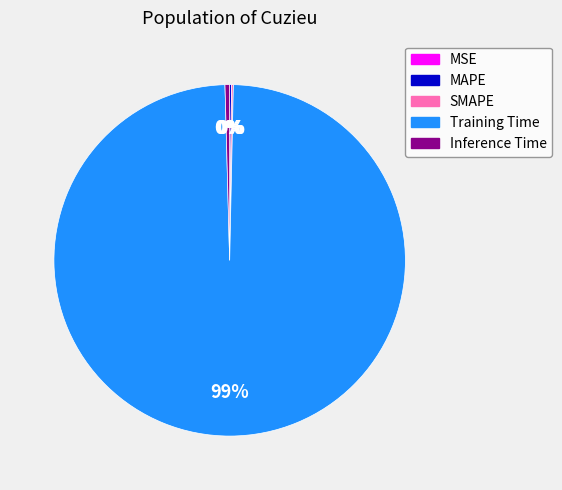

Which category accounts for the majority?

Training Time